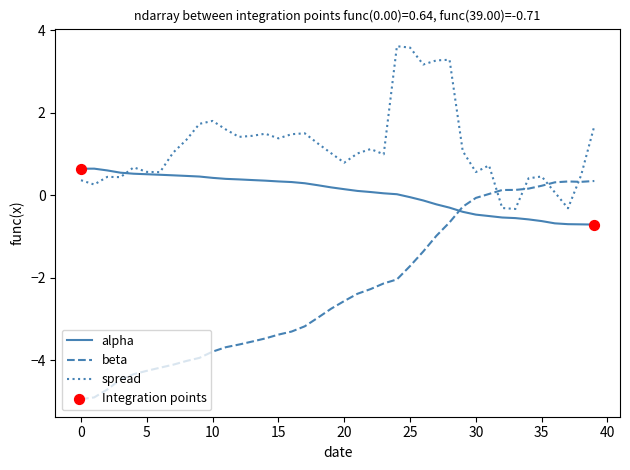

Which series has the largest range (max minus min)?

beta